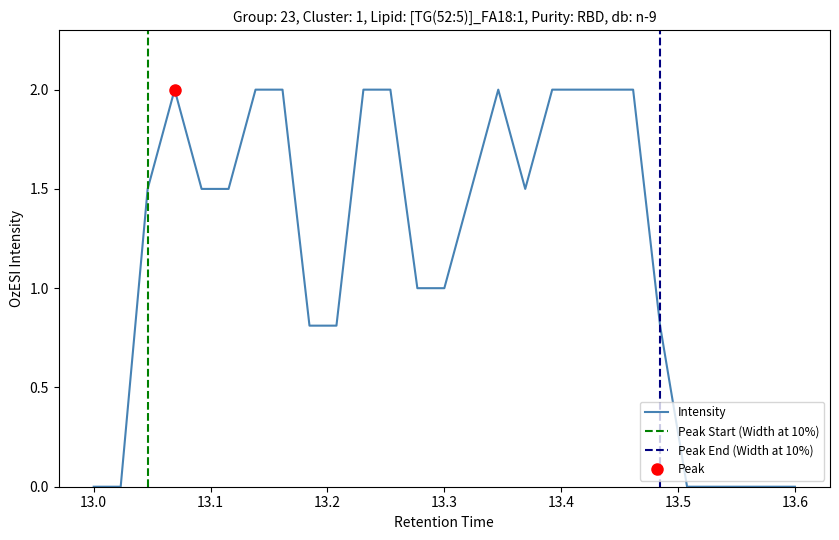

Does the chart display data point markers on the line(s)?

No